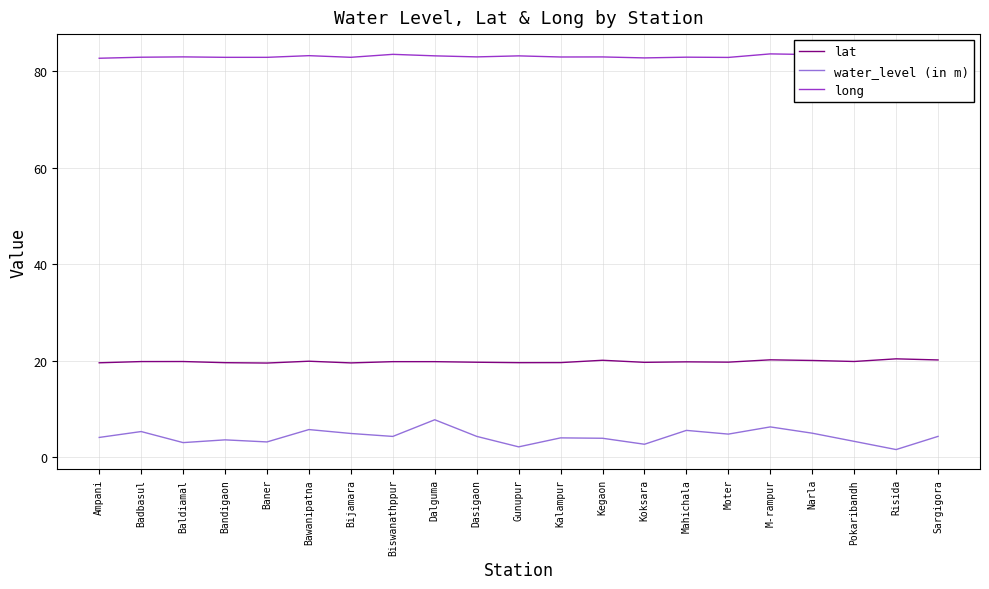

What is the approximate value of long at Moter?

82.8